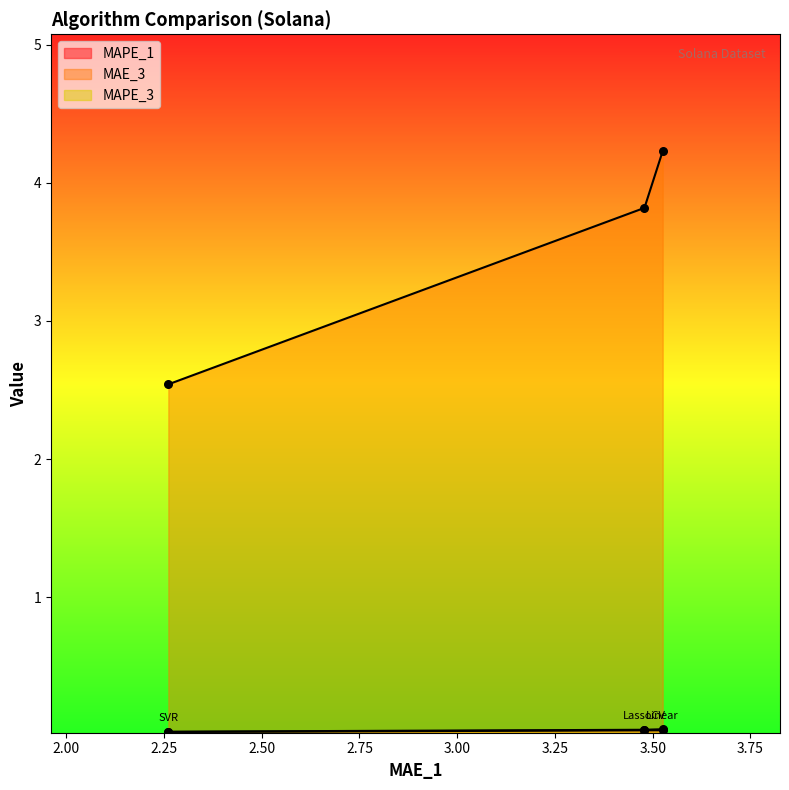

Which series has the widest spread of Y values?

MAE_3